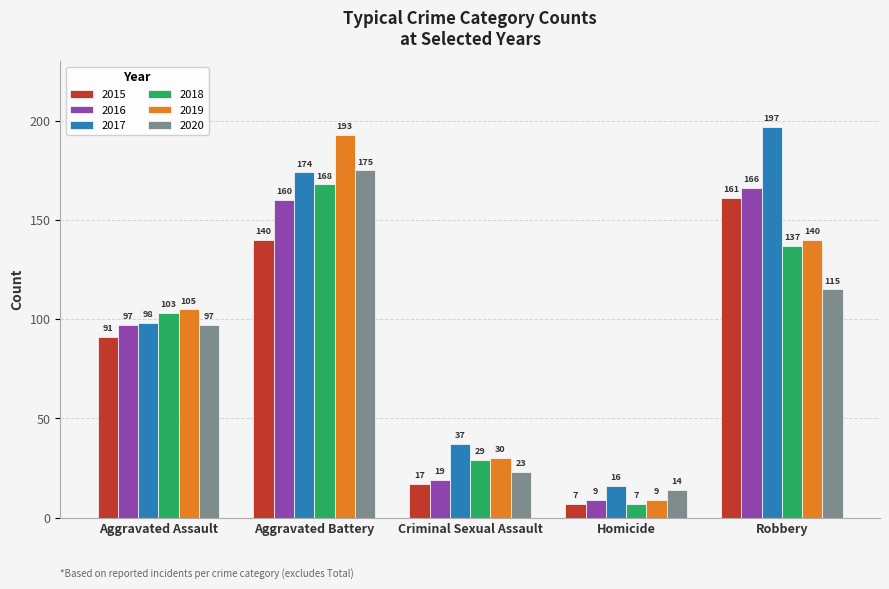

What is the difference between the 2015 values at Robbery and Homicide?

154